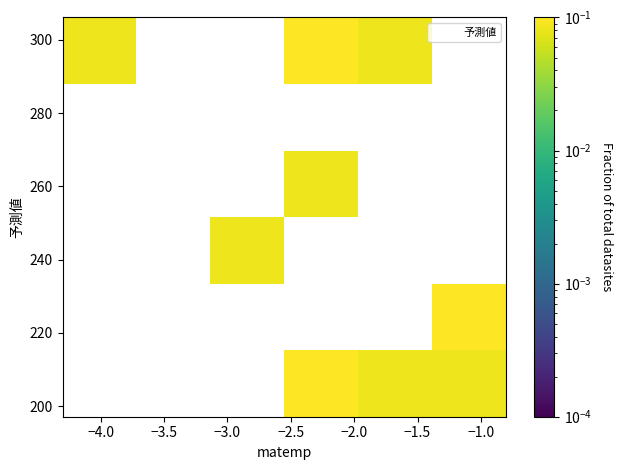

What Y value in the scatter plot is closest to 251?

239.6